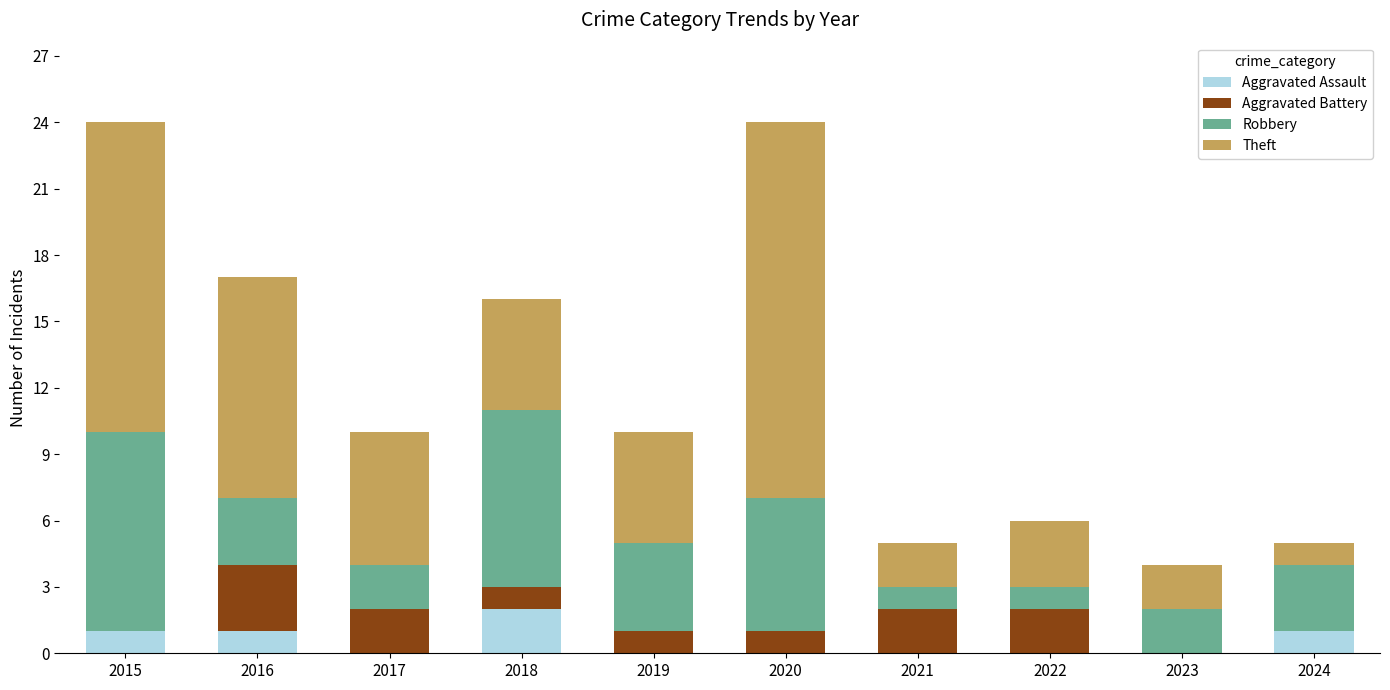

What is the total value across all series at 2016?

17